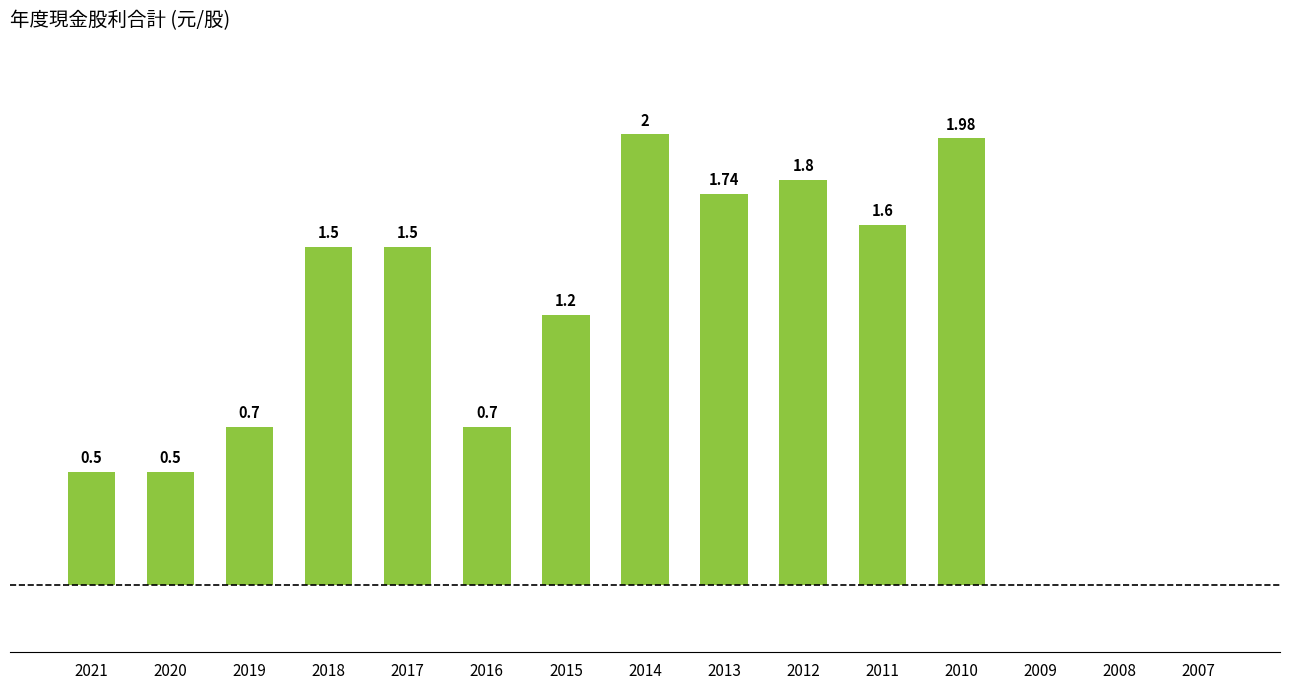

Rank the categories by value from lowest to highest.

2009, 2008, 2007, 2021, 2020, 2019, 2016, 2015, 2018, 2017, 2011, 2013, 2012, 2010, 2014